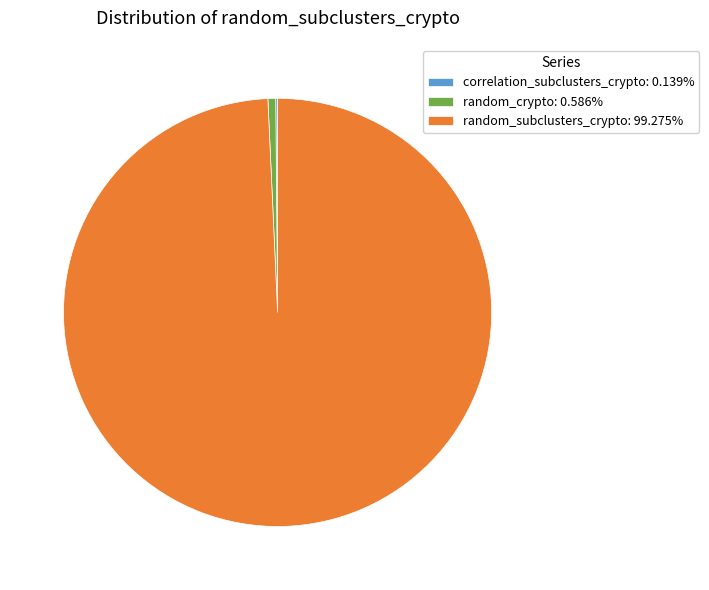

Does any single category account for the majority?

Yes